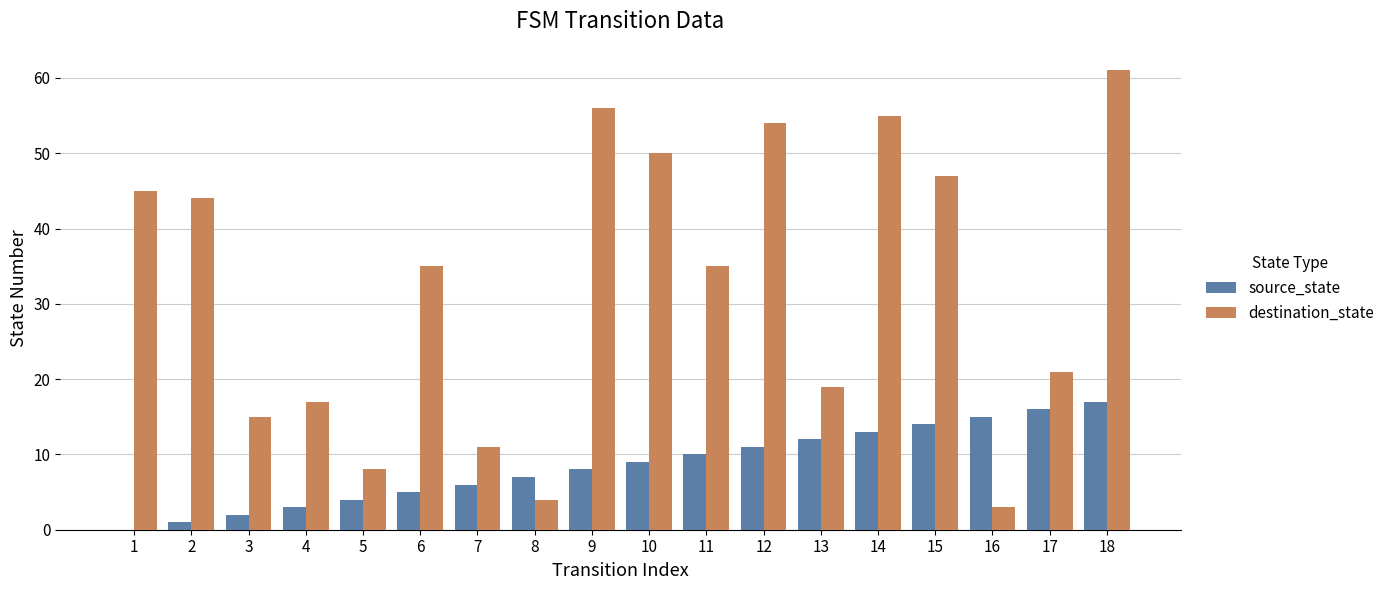

Is the value of destination_state at 16 greater than the value of source_state at 2?

Yes